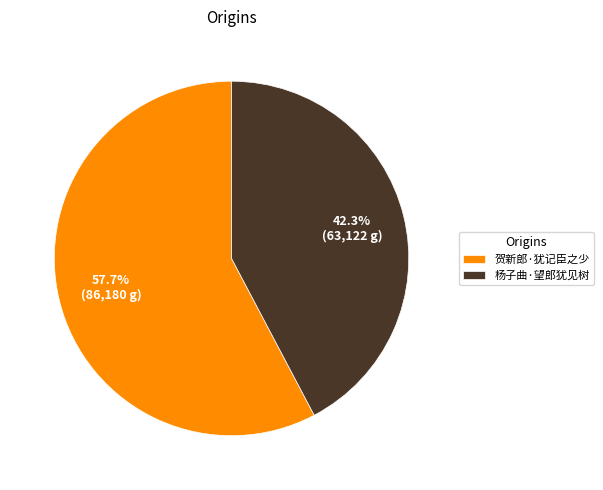

Does any single category account for the majority?

Yes